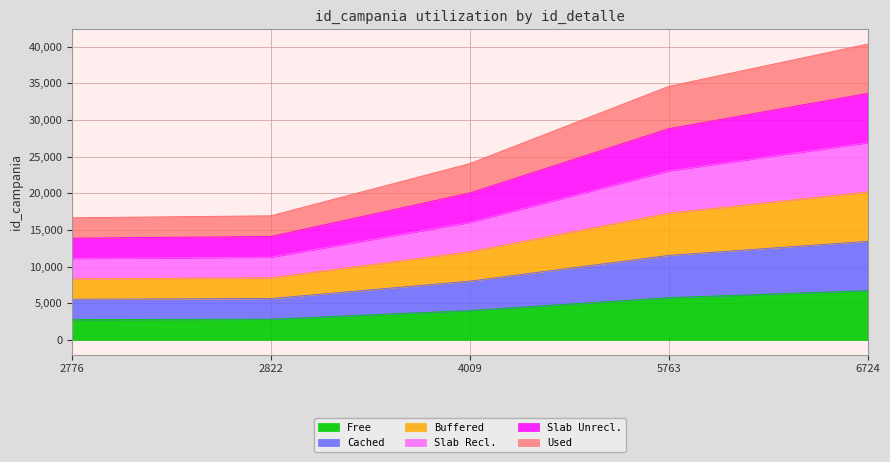

How many data points in Buffered are less than 12027?

2